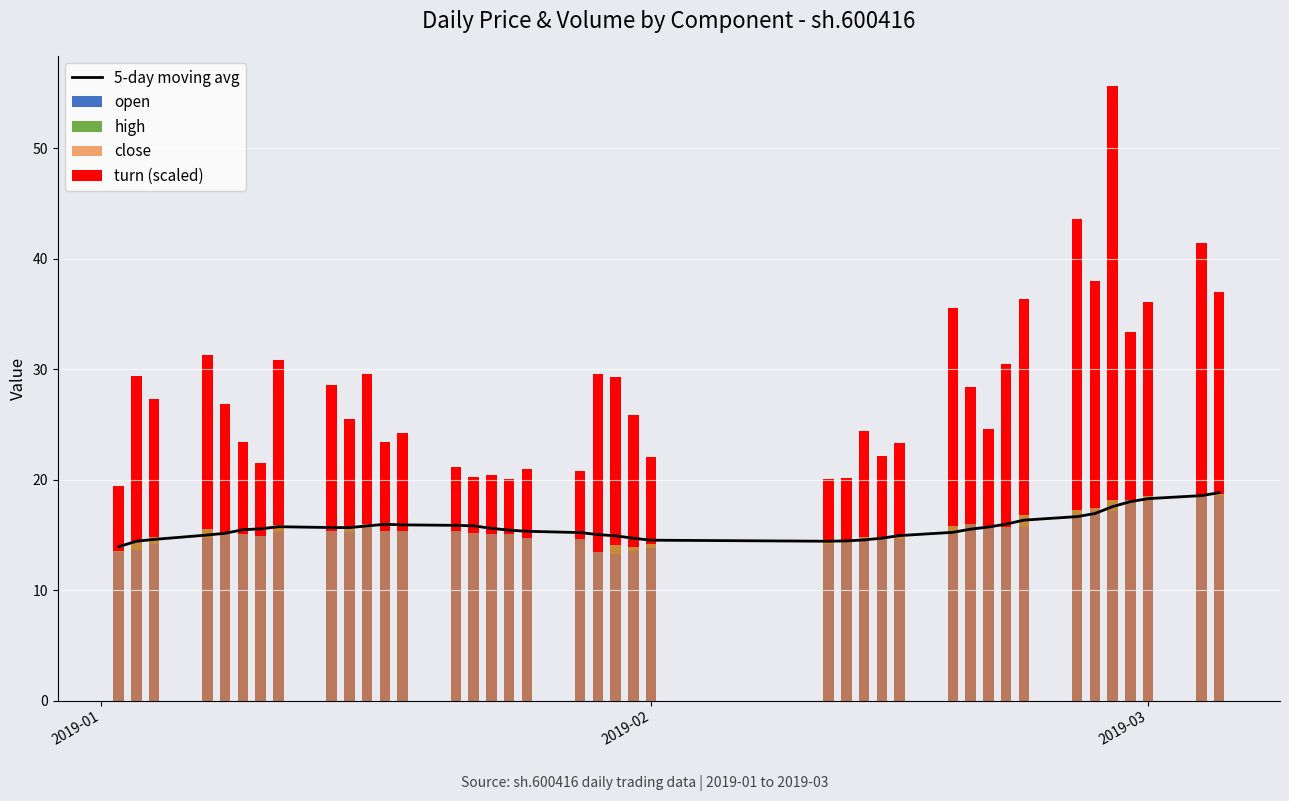

Reading left to right, extract all data points from this chart.

5-day moving avg: 13.9	14.4	14.6	15.0	15.1	15.5	15.5	15.7	15.7	15.7	15.8	16.0	15.9	15.9	15.8	15.6	15.4	15.3	15.2	15.0	14.9	14.7	14.5	14.4	14.4	14.5	14.7	14.9	15.2	15.5	15.7	16.0	16.3	16.6	16.9	17.6	18.0	18.3	18.5	18.8
open: 13.4	13.6	14.2	14.7	15.6	15.5	15.1	15.3	15.7	15.2	15.6	16.0	15.3	15.4	15.4	15.2	15.0	15.0	14.8	14.6	13.3	13.5	13.8	14.2	14.5	14.5	14.8	14.7	15.1	16.0	16.0	15.7	15.7	16.8	17.2	17.2	18.3	18.1	18.5	18.5
high: 0.5	1.3	0.7	1.4	0.2	0.0	0.2	0.6	0.1	0.5	0.6	0.1	0.3	0.2	0.1	0.0	0.2	0.1	0.2	0.0	1.3	0.7	0.4	0.3	0.2	0.5	0.2	0.7	0.9	0.2	0.0	0.5	1.5	0.8	0.4	2.0	0.2	0.4	0.5	0.4
close: 13.6	14.4	14.8	15.5	15.3	15.1	14.9	15.9	15.3	15.7	16.0	15.4	15.4	15.4	15.1	15.1	15.0	14.7	14.7	13.4	14.1	13.9	14.2	14.5	14.6	14.8	14.7	14.9	15.8	16.0	15.8	15.7	16.8	17.3	17.4	18.1	18.2	18.5	18.6	18.7
turn (scaled): 5.8	14.9	12.5	15.7	11.5	8.3	6.6	15.0	13.2	9.8	13.5	8.0	8.9	5.8	5.1	5.3	5.0	6.2	6.1	16.2	15.3	12.0	7.9	5.5	5.6	9.5	7.4	8.5	19.7	12.4	8.7	14.8	19.6	26.4	20.6	37.4	15.2	17.6	22.8	18.3